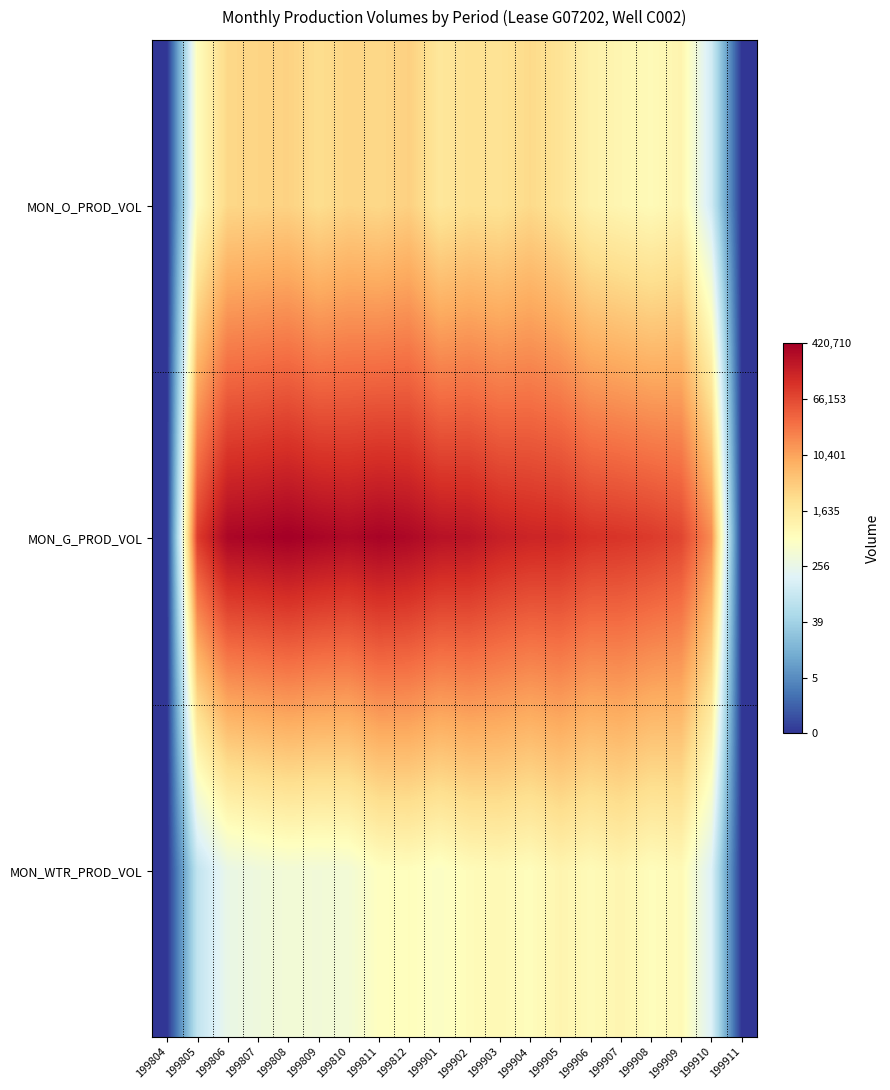

Rank the series at 199907 from highest to lowest value.

MON_G_PROD_VOL, MON_WTR_PROD_VOL, MON_O_PROD_VOL